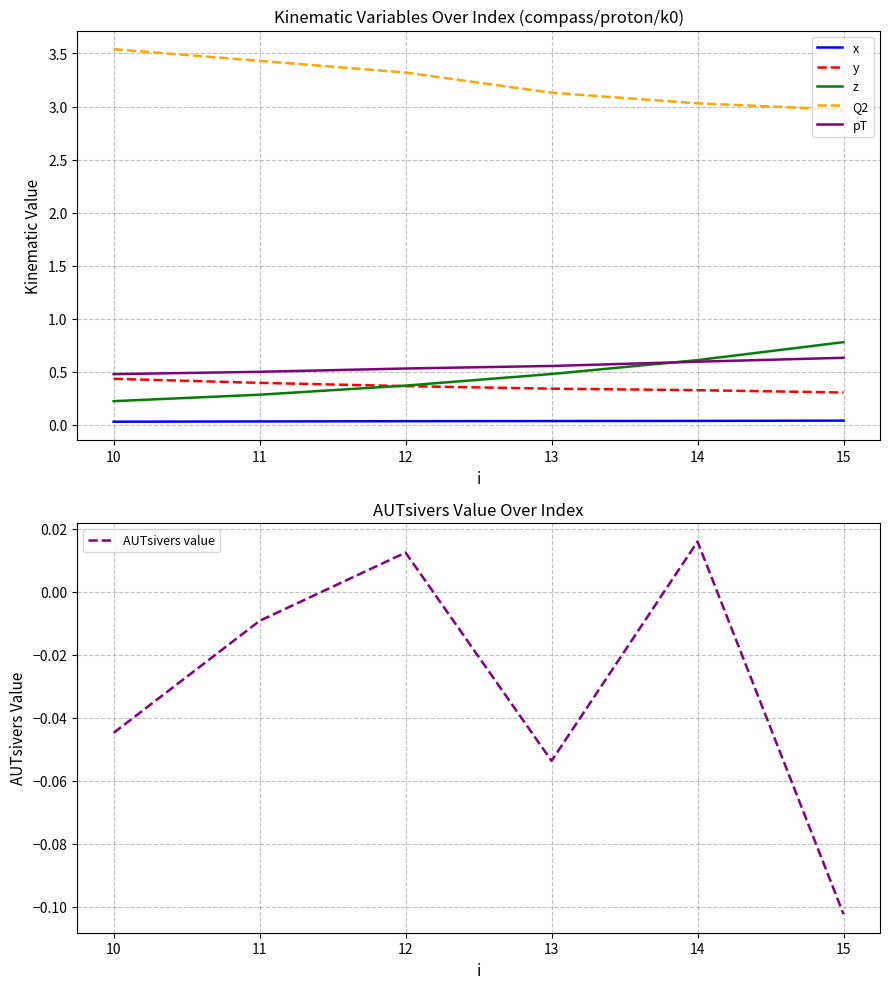

Is the value of x at 11 greater than the value of Q2 at 14?

No